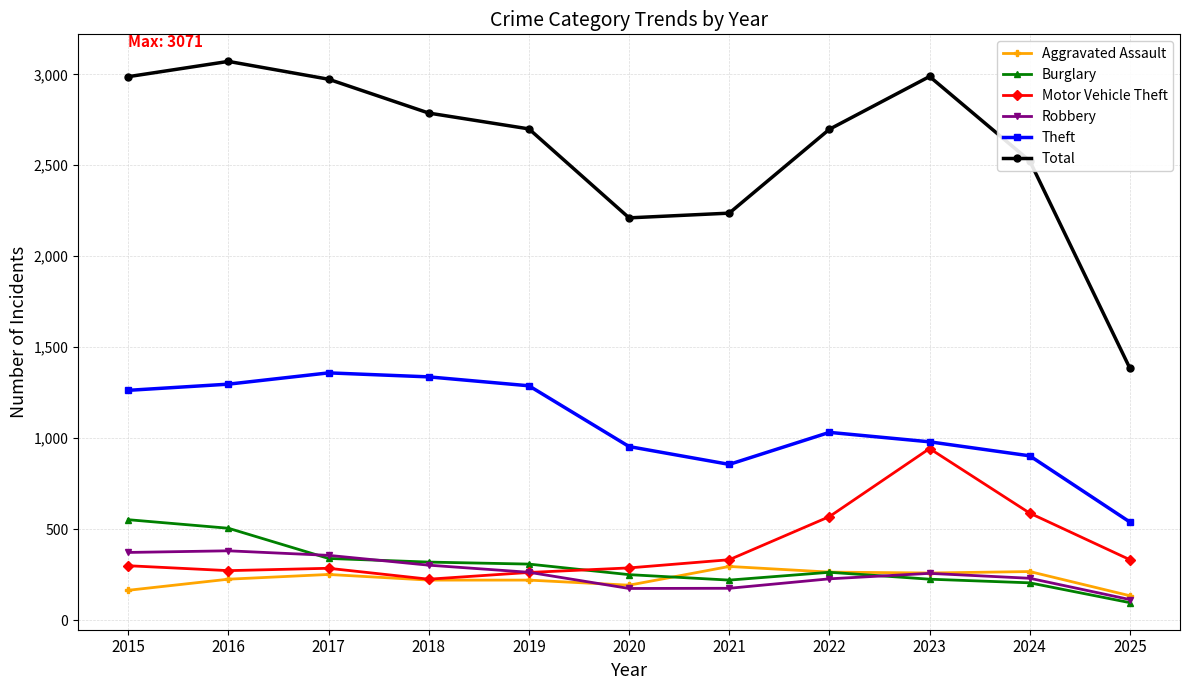

What are all the series names shown in the legend?

Aggravated Assault, Burglary, Motor Vehicle Theft, Robbery, Theft, Total